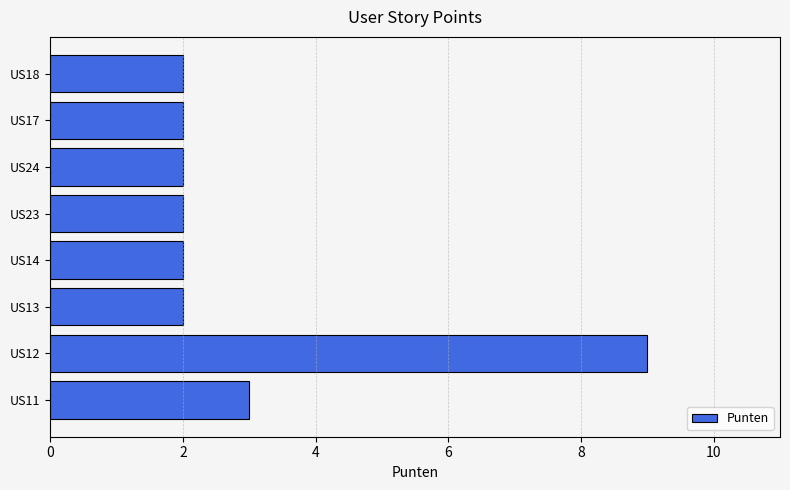

Count the values in the range 2 to 3.

7